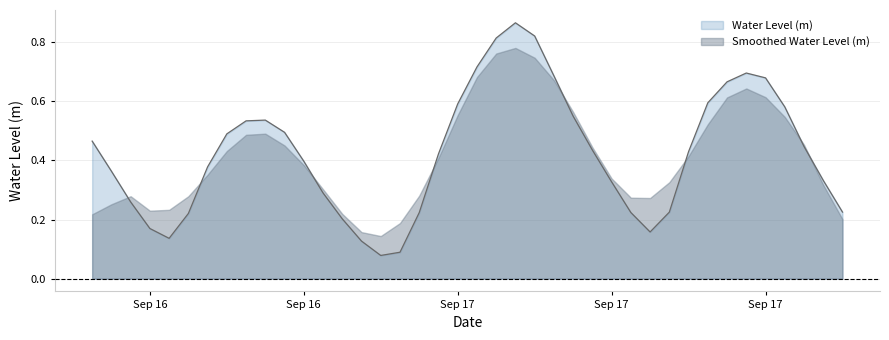

Is it true that the value at 2025-09-17 04:00:00 is 0.9?

True